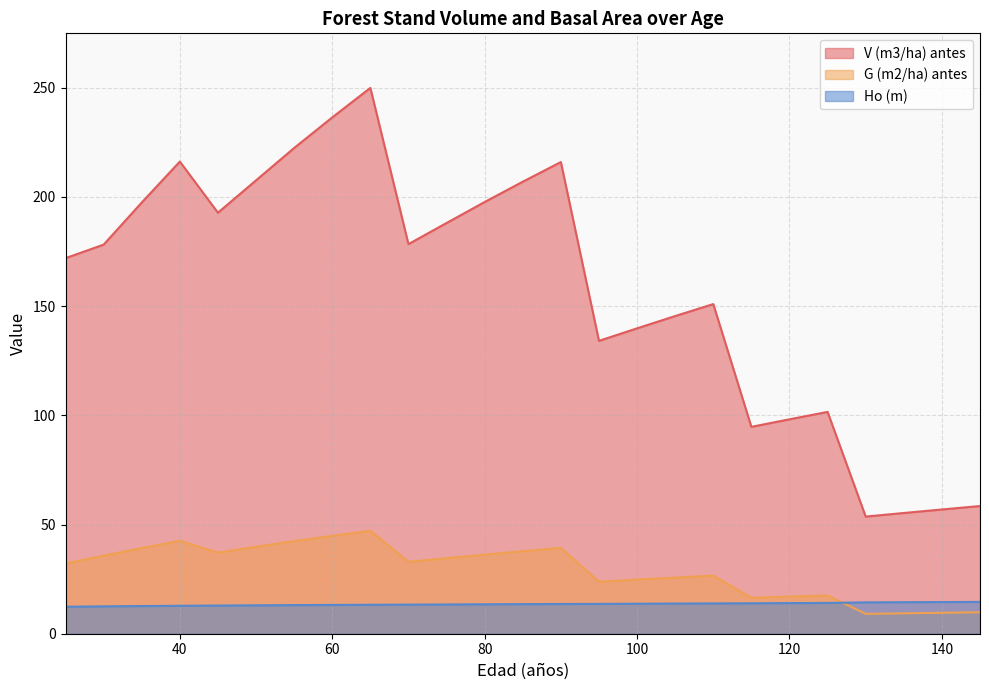

Between which two adjacent categories do Ho (m) and G (m2/ha) antes first intersect?

125 and 130